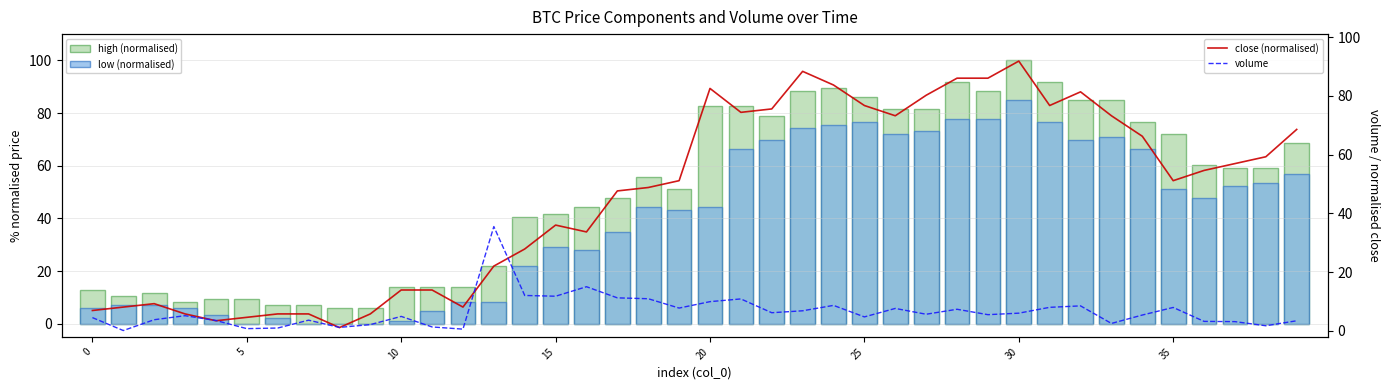

How many data points in high (normalised) are above 59?

20